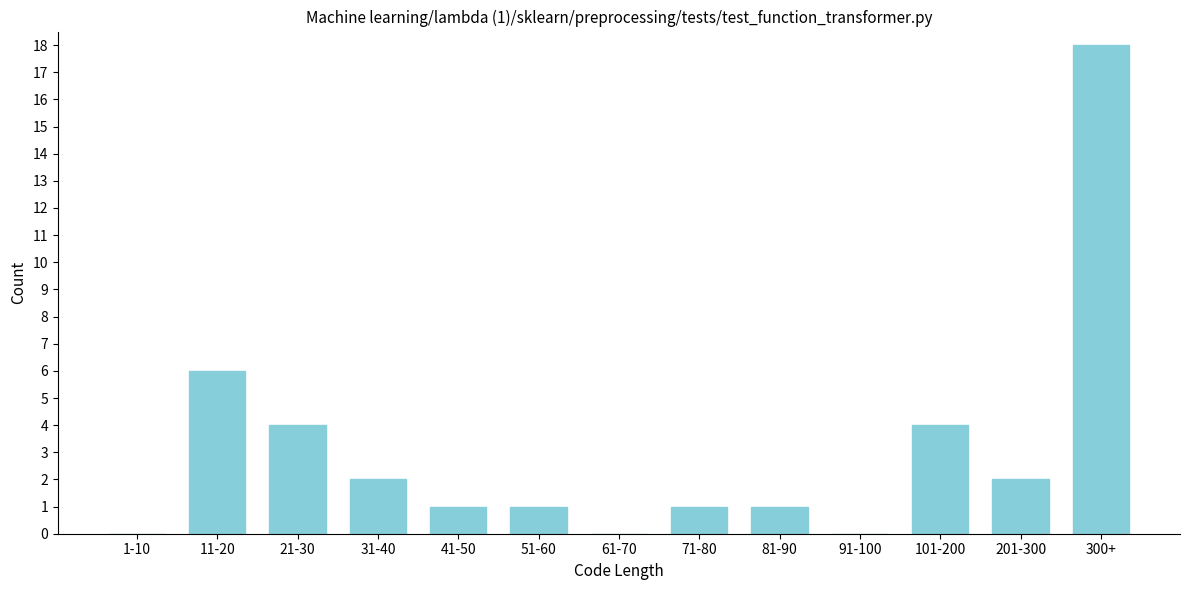

Reading left to right, transcribe all the data shown in this chart.

1-10=0	11-20=6	21-30=4	31-40=2	41-50=1	51-60=1	61-70=0	71-80=1	81-90=1	91-100=0	101-200=4	201-300=2	300+=18